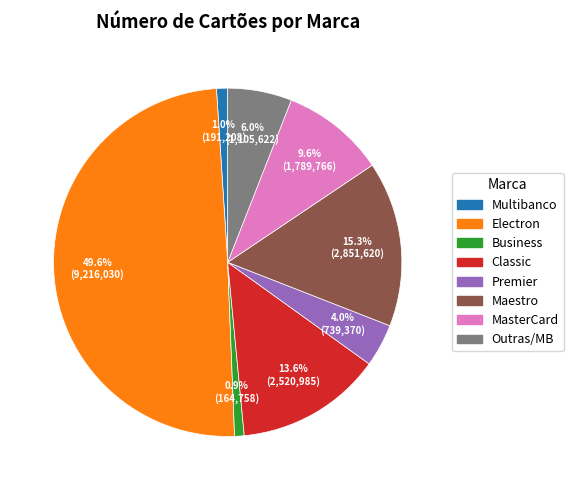

What percentage is the Premier slice, to the nearest percent?

4%